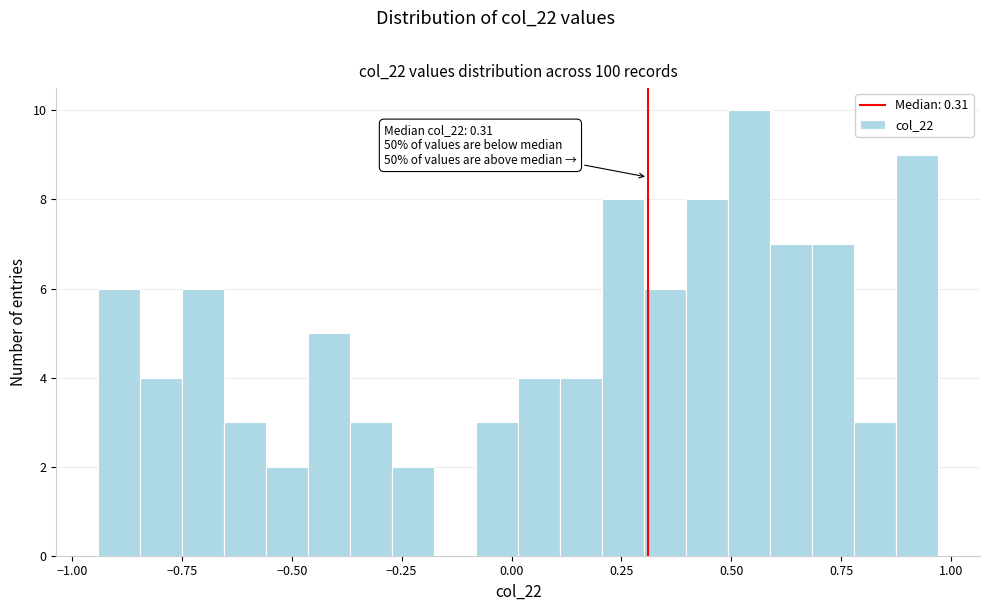

Around what value on the x-axis is the tallest bar? Give the approximate position of its centre, as read against the axis.

0.55